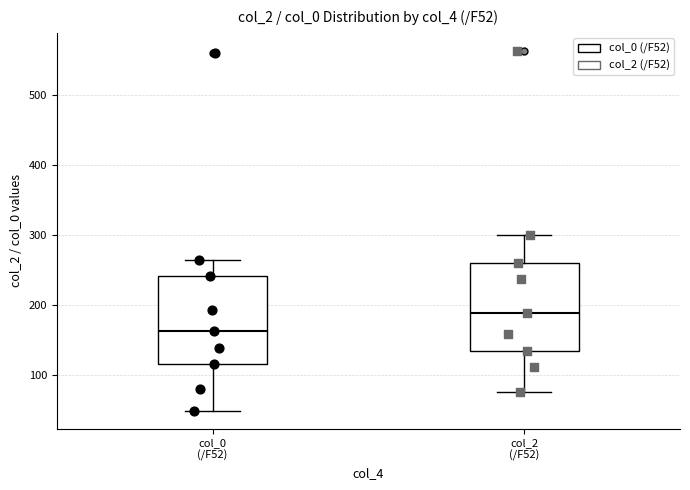

Reading left to right, read every box against the y-axis: the position of its median line, the range the box covers, and the ends of its whiskers. The values are not printed on the chart, so give them approximately, as read against the axis.

col_0 (/F52): median 160, box 120 to 240, whiskers 50 to 260
col_2 (/F52): median 190, box 130 to 260, whiskers 80 to 300